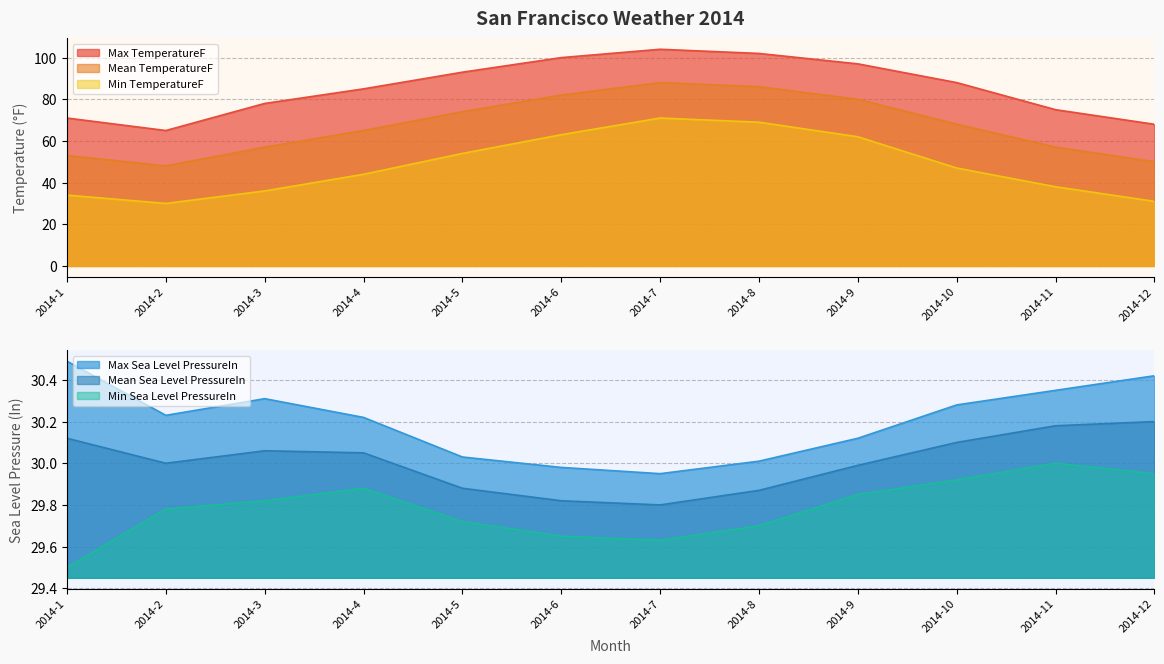

Which series has the largest range (max minus min)?

Min TemperatureF